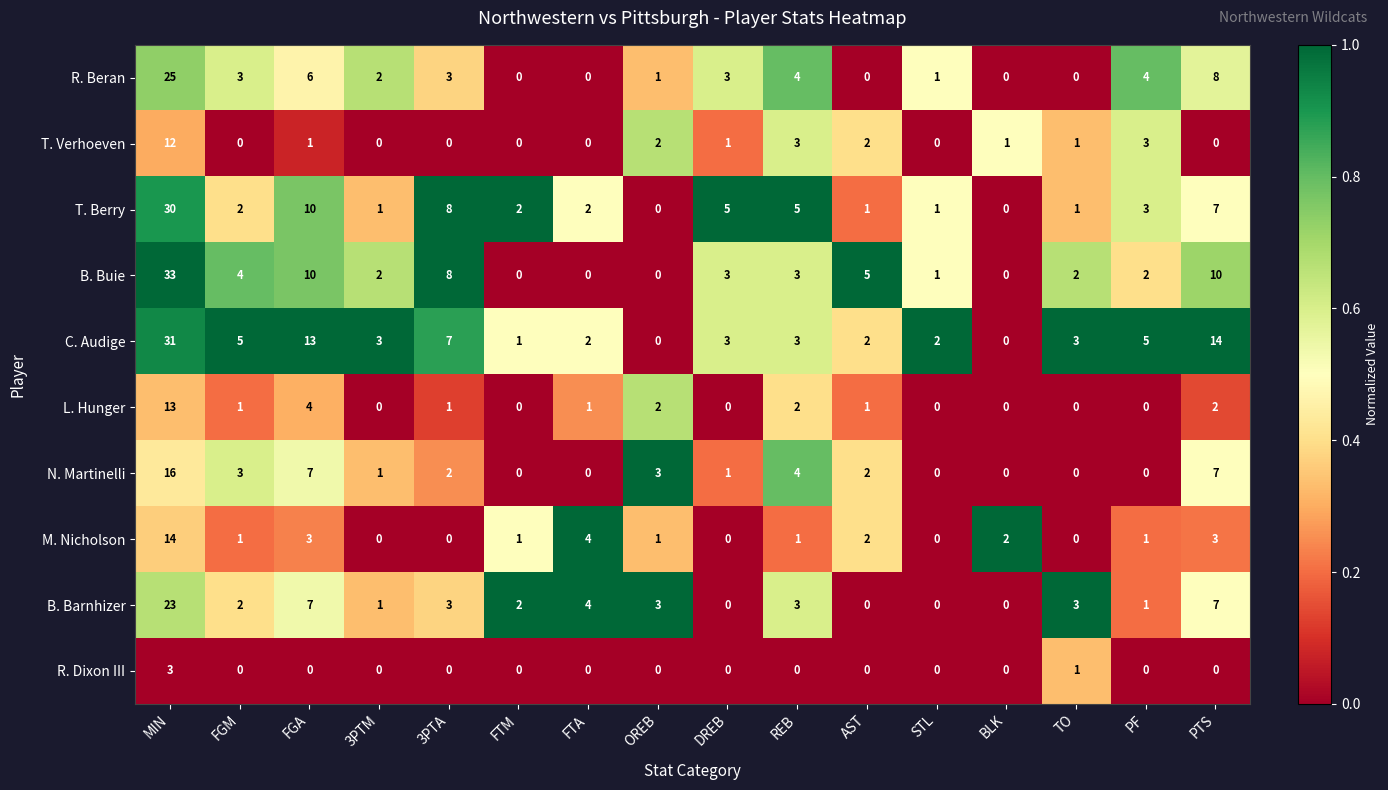

How many series are shown in this chart?

10